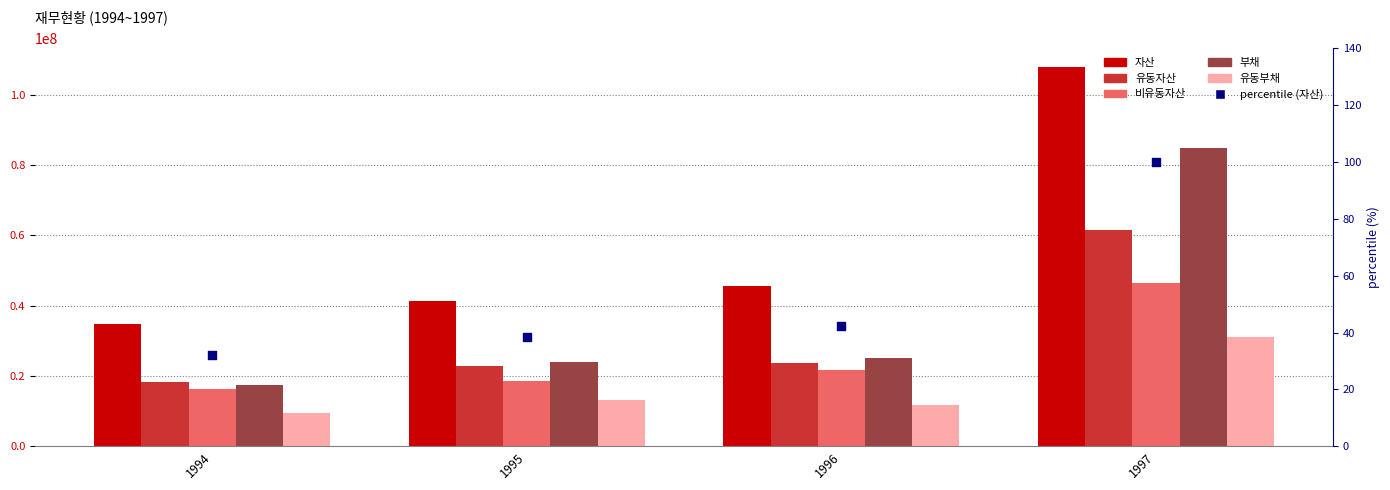

Which series has the largest Y range (max minus min)?

자산